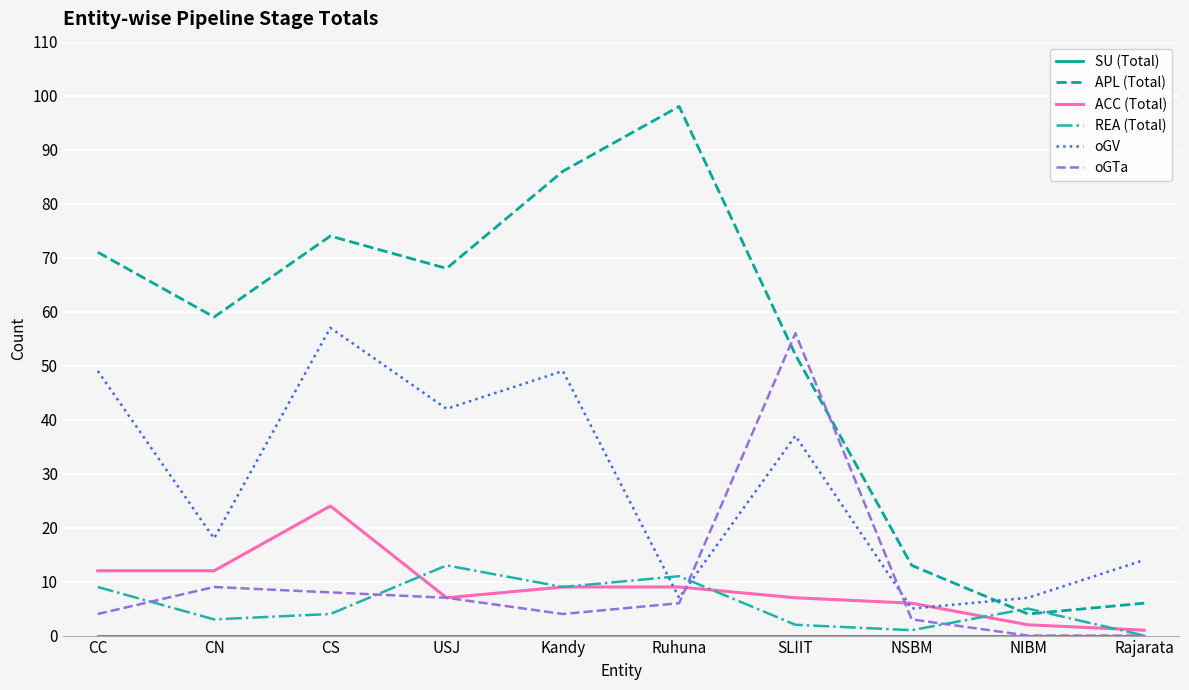

Which series changed the most between CN and Rajarata?

APL (Total)